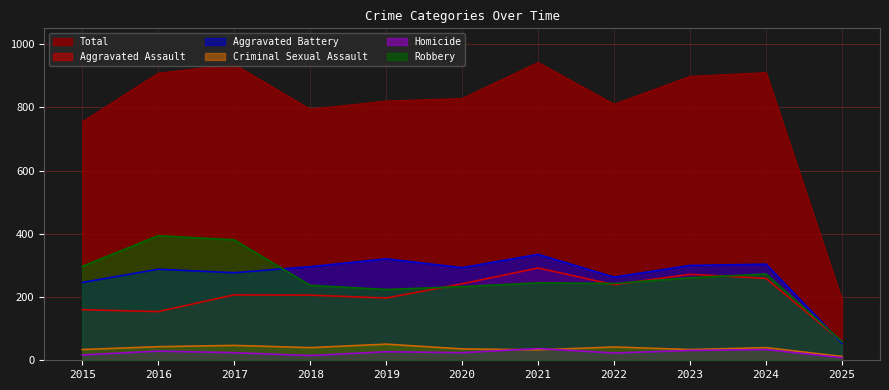

The Aggravated Assault series shows 242 at 2020. True or false?

True